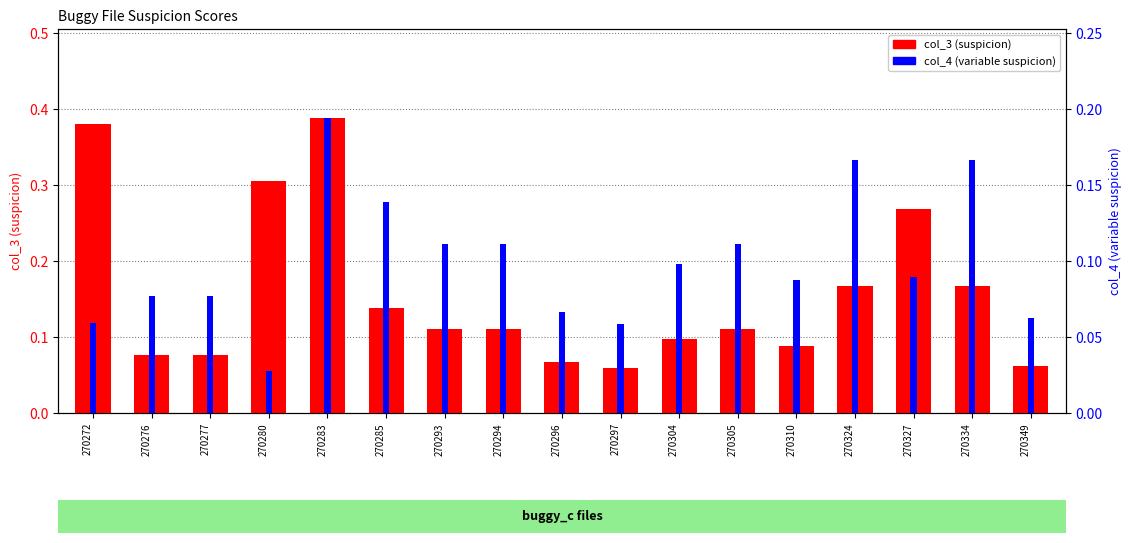

What is the difference between the maximum and minimum values in the col_3 series?

0.3